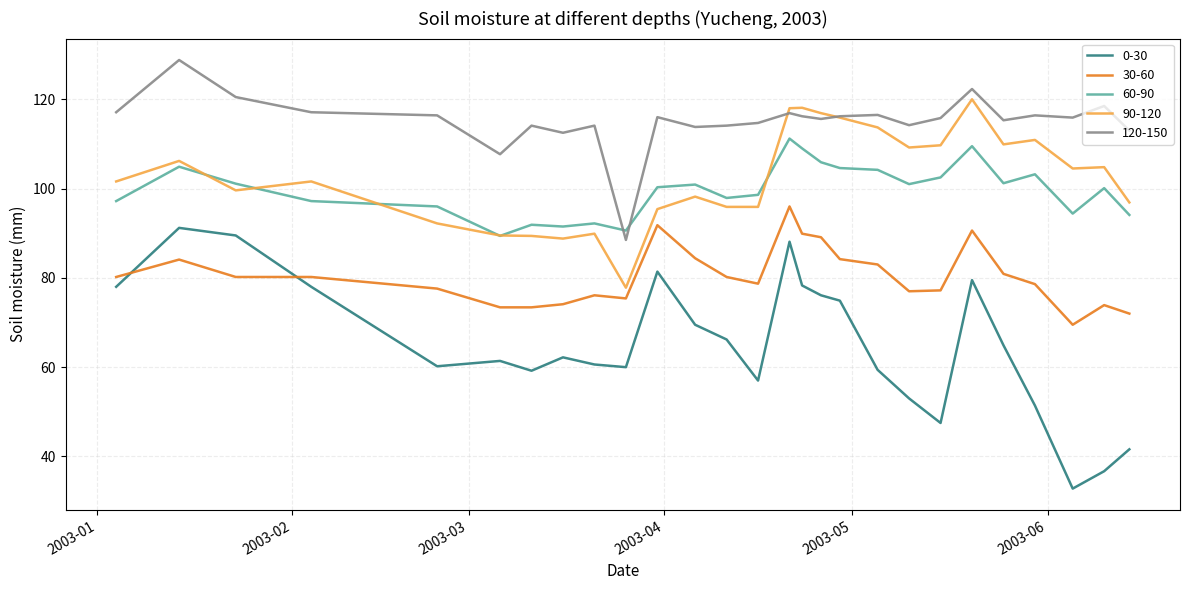

Which series has the largest total across all categories?

120-150